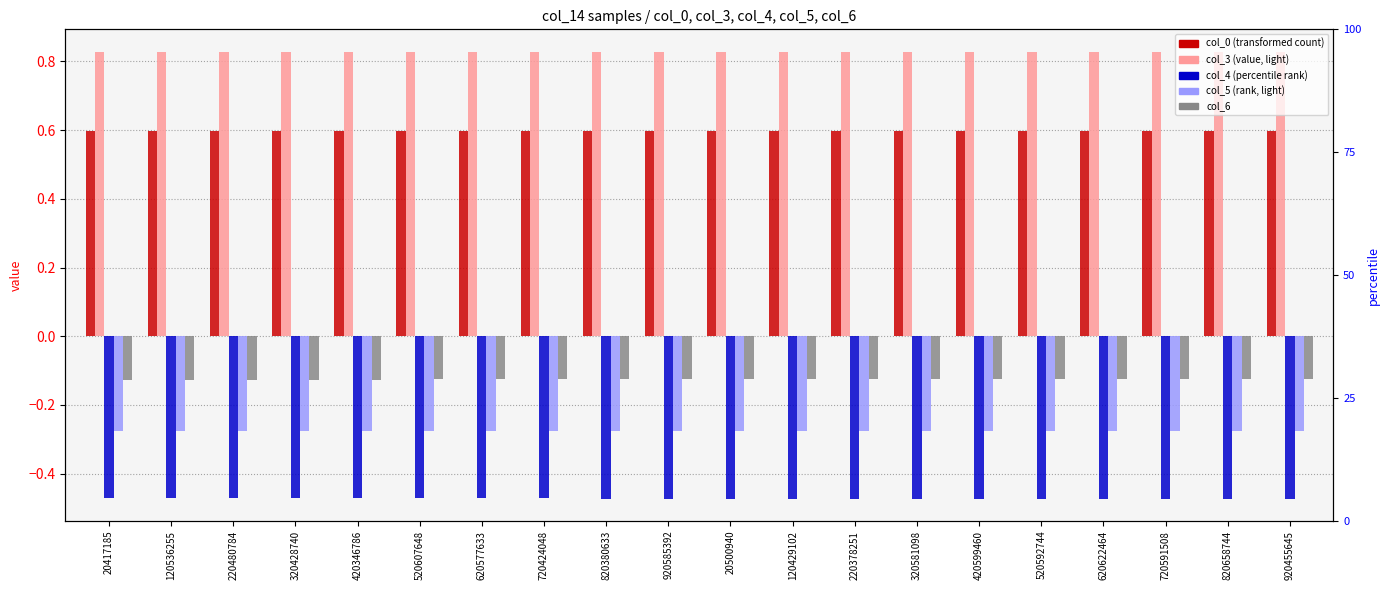

True or false: col_6 has a value of -0.0 at 20417185.

False